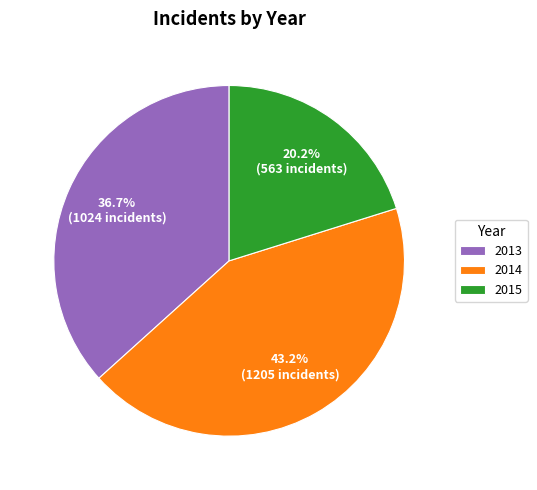

What is the ratio of the value at 2013 to the value at 2015?

1.8